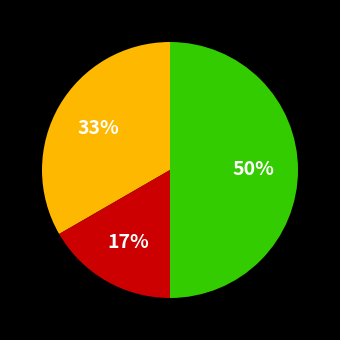

To the nearest percent, what is the difference between the largest and smallest slice percentages?

33%